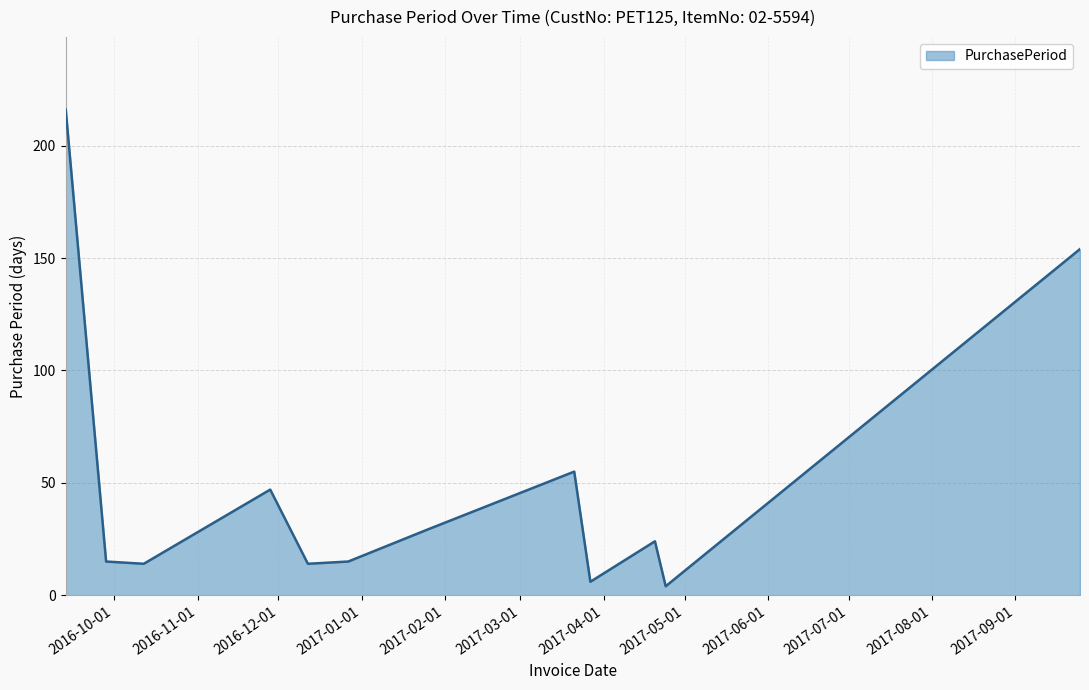

What is the maximum value shown in the chart?

216